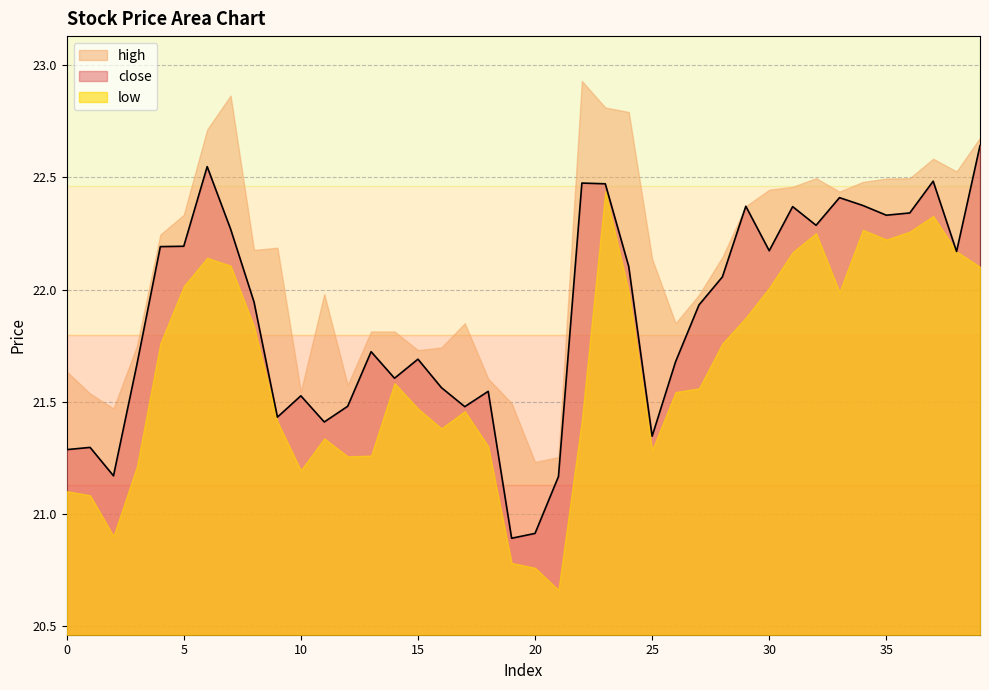

What is the difference between the maximum and minimum values in the close series?

1.8